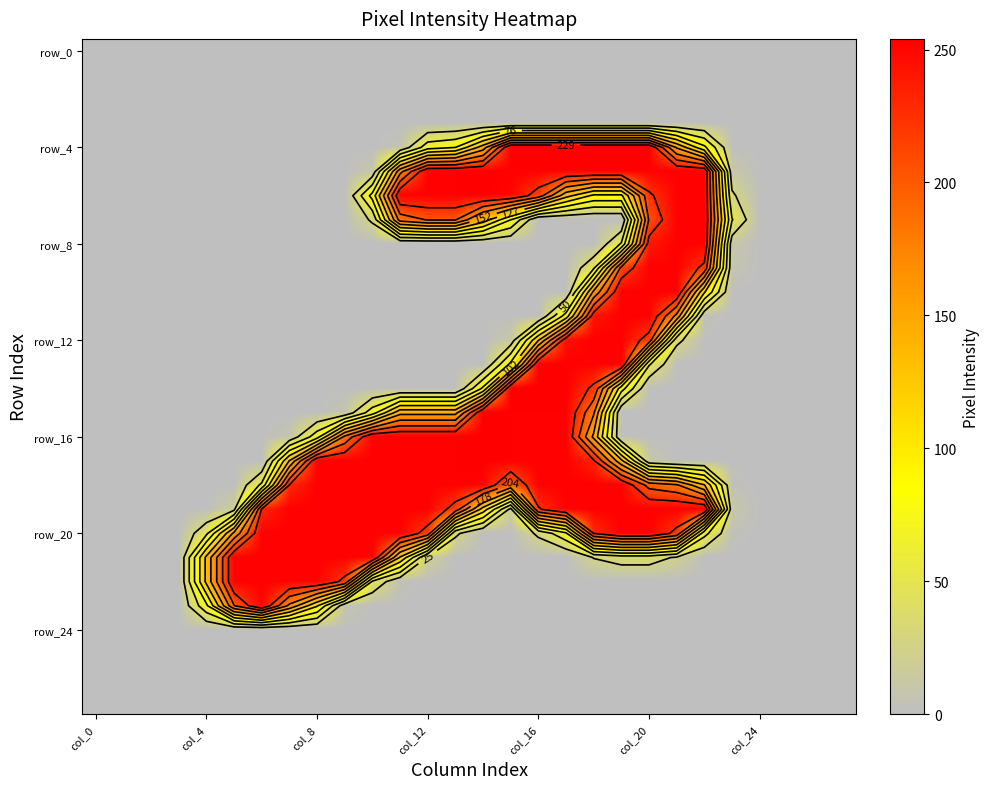

The value of row_20 at col_12 is 117. True or false?

False